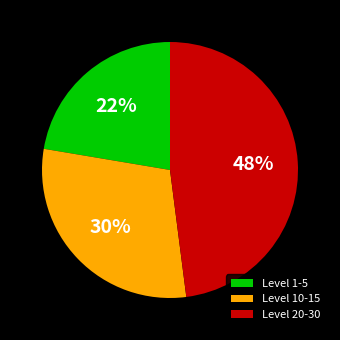

Is it true that Level 1-5 is 22% of the pie?

True